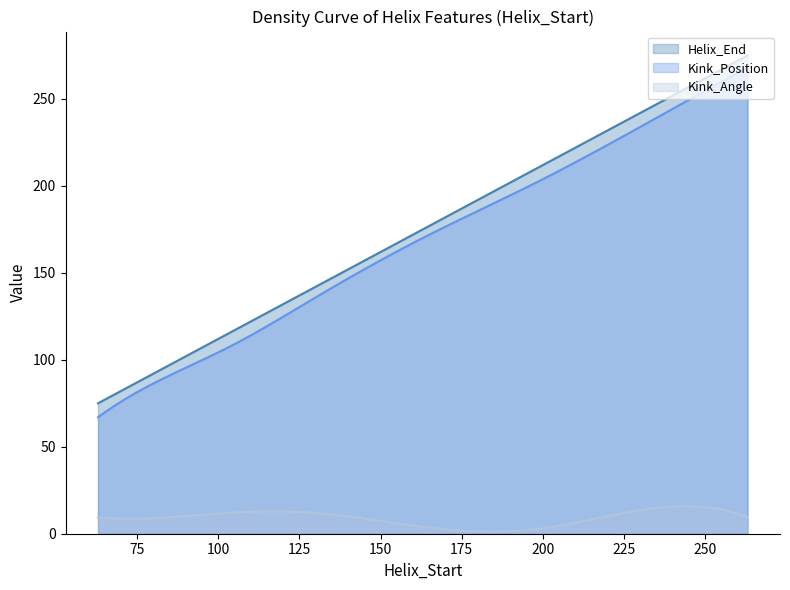

What is the value of the Kink_Angle point at the 1st from the left?

9.4